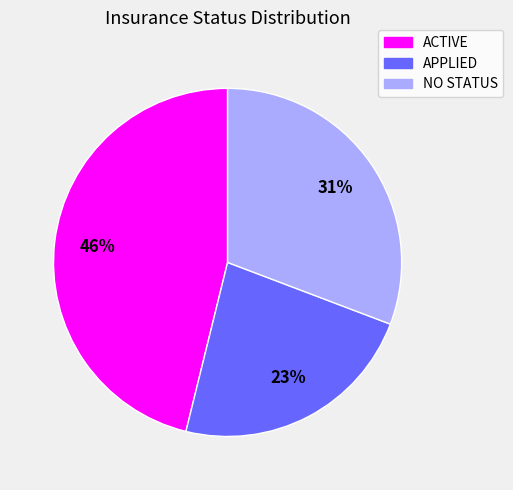

Which category has the biggest portion of the pie?

ACTIVE